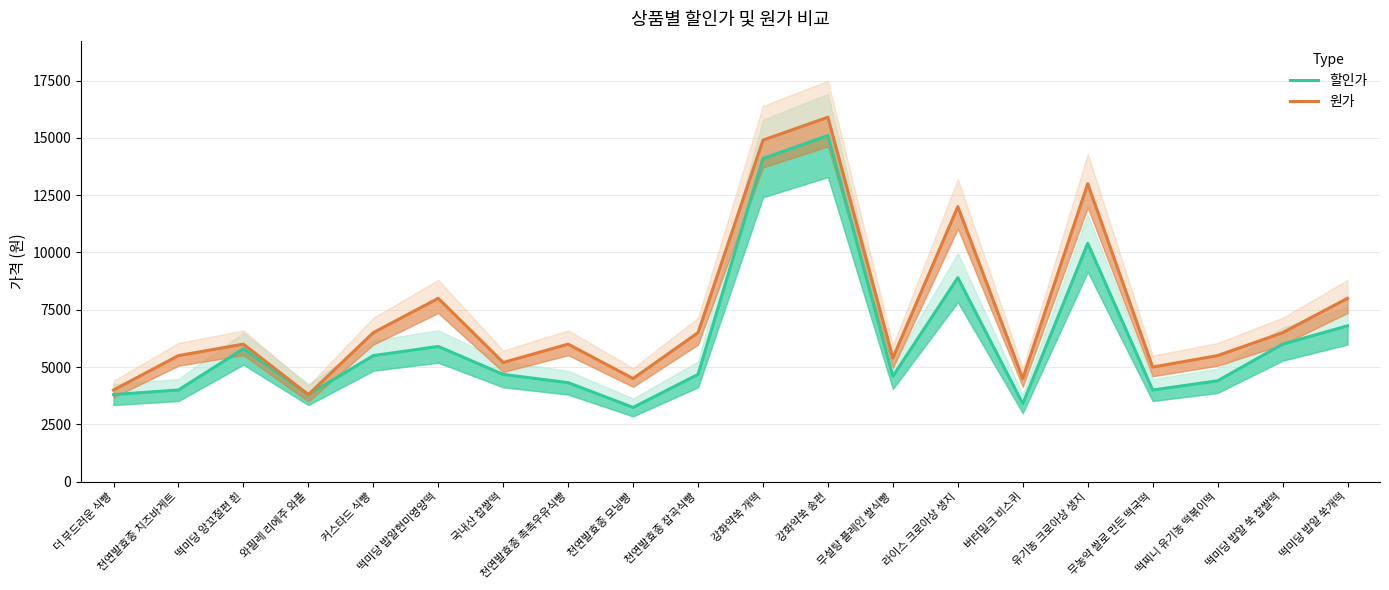

List the series in order of their peak value, lowest first.

할인가, 원가